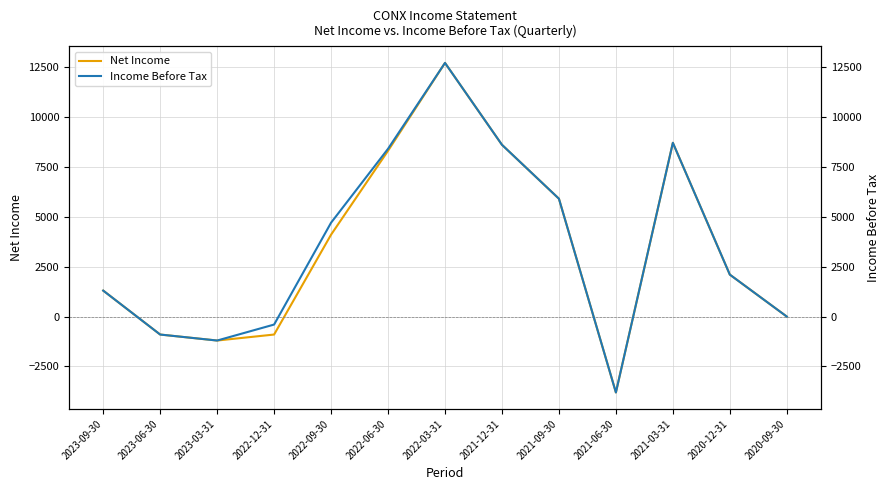

Is this an area chart (filled region under the line)?

No